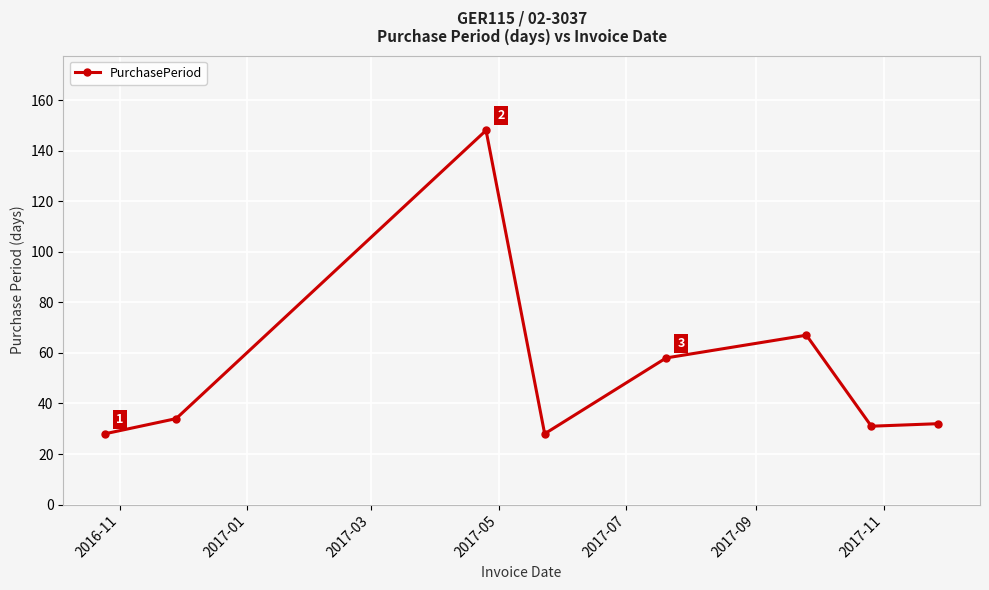

What is the average value?

53